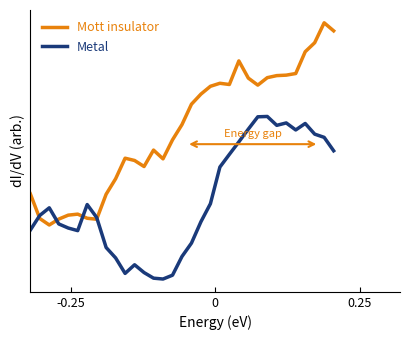

Is this an area chart (filled region under the line)?

No